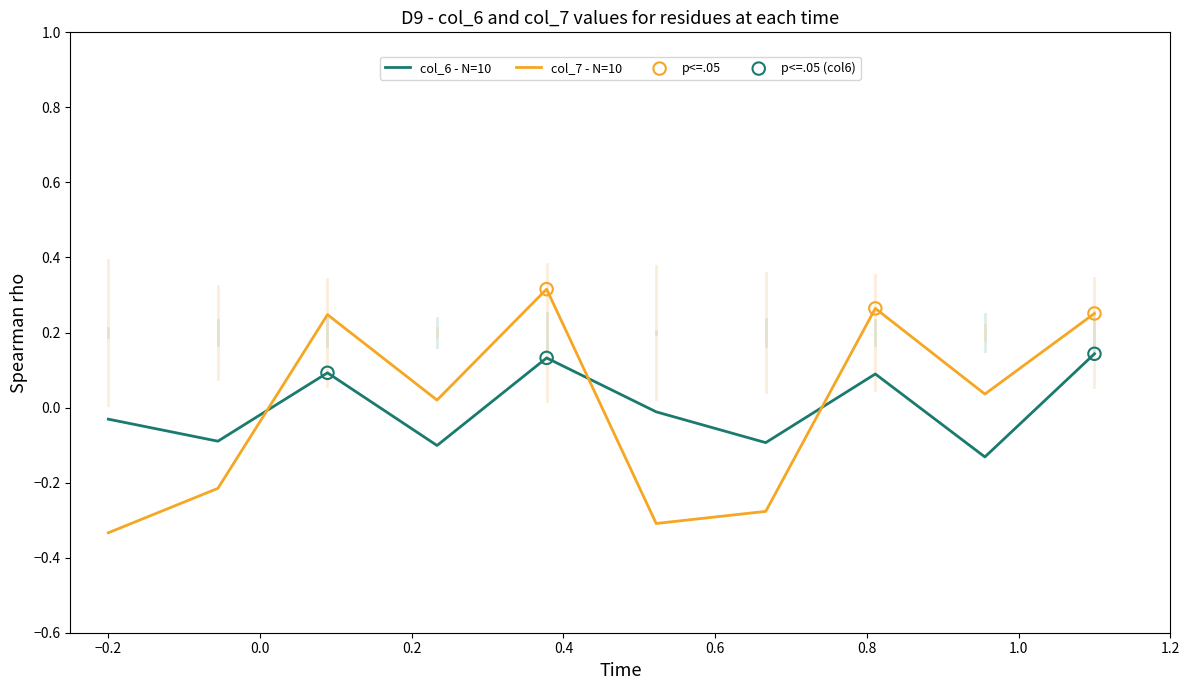

How many times do col_6 - N=10 and col_7 - N=10 cross each other?

3